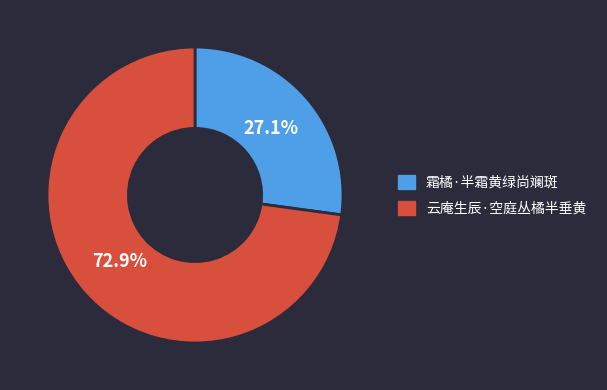

Which slice is the smallest?

霜橘·半霜黄绿尚斓斑